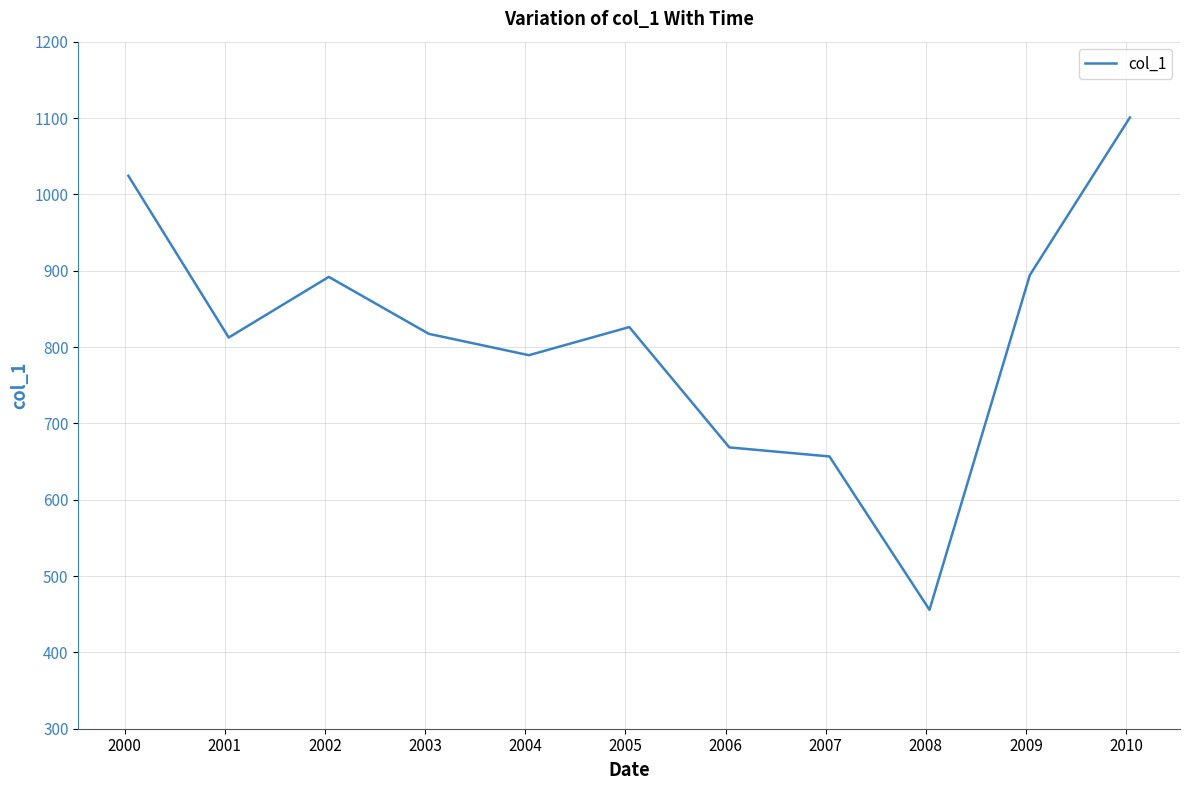

What is the smallest value displayed?

455.8